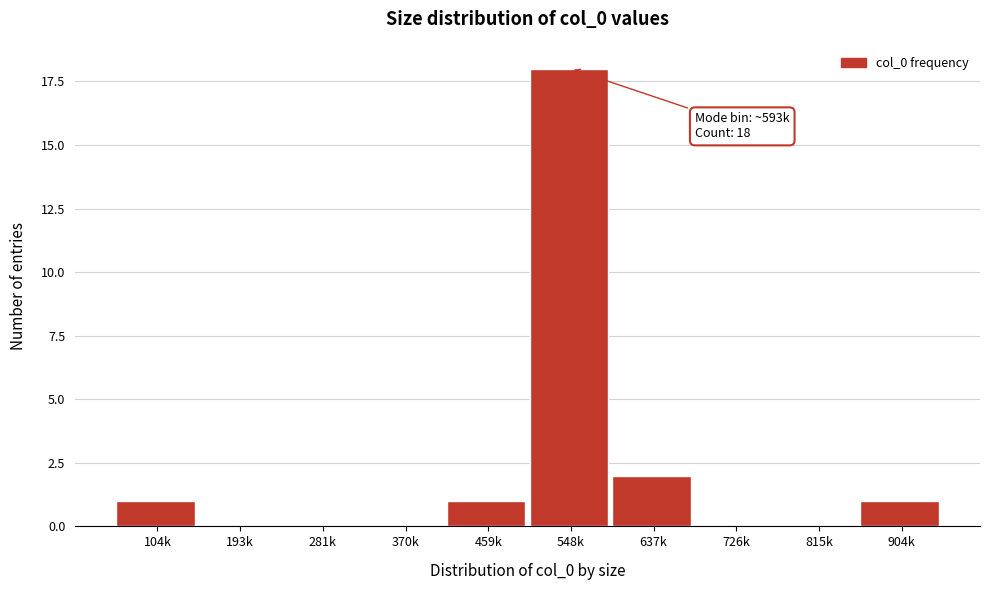

Reading left to right, extract all data points from this chart.

104k=1	193k=0	281k=0	370k=0	459k=1	548k=18	637k=2	726k=0	815k=0	904k=1